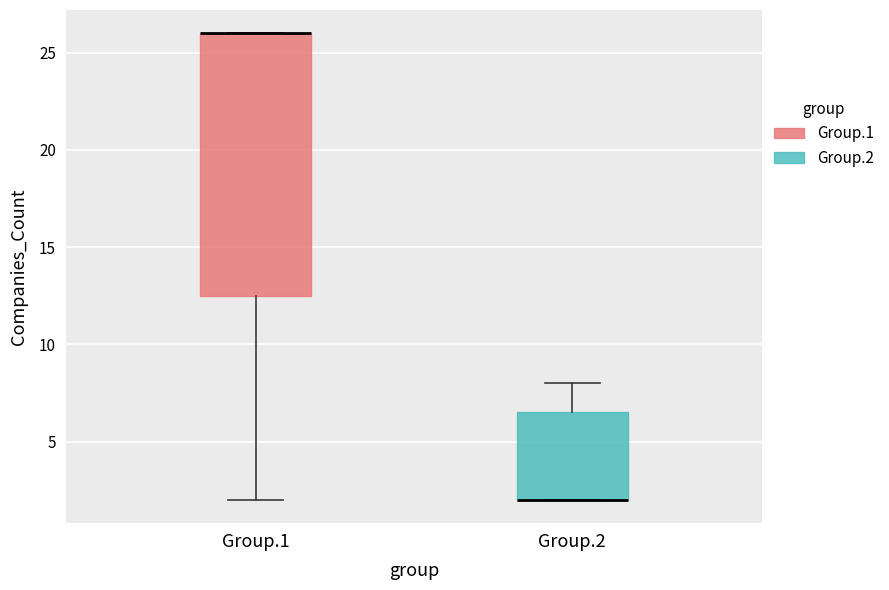

Reading left to right, read every box against the y-axis: the position of its median line, the range the box covers, and the ends of its whiskers. The values are not printed on the chart, so give them approximately, as read against the axis.

Group.1: median 26.0 (drawn on the box's upper edge), box 12.5 to 26.0, whiskers 2.0 to 26.0
Group.2: median 2.0 (drawn on the box's lower edge), box 2.0 to 6.5, whiskers 2.0 to 8.0